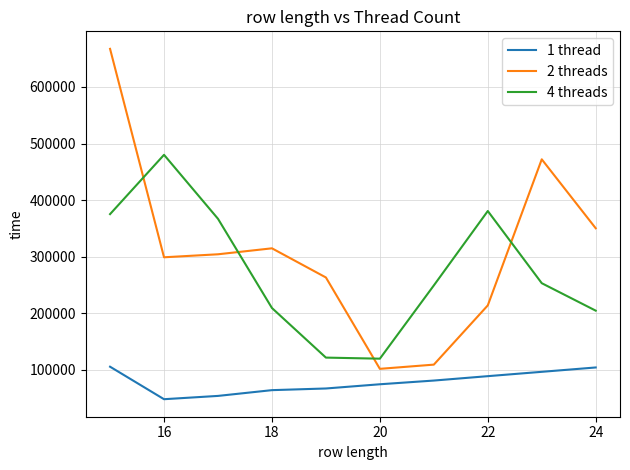

What is the maximum value shown in the chart?

667338